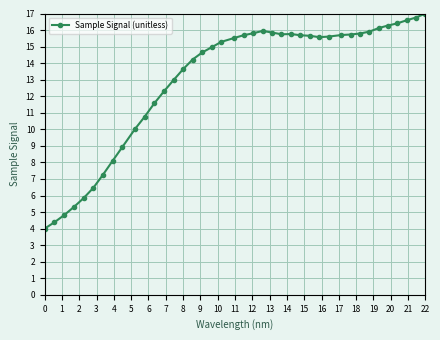

What is the difference between the second highest and minimum values?

12.8